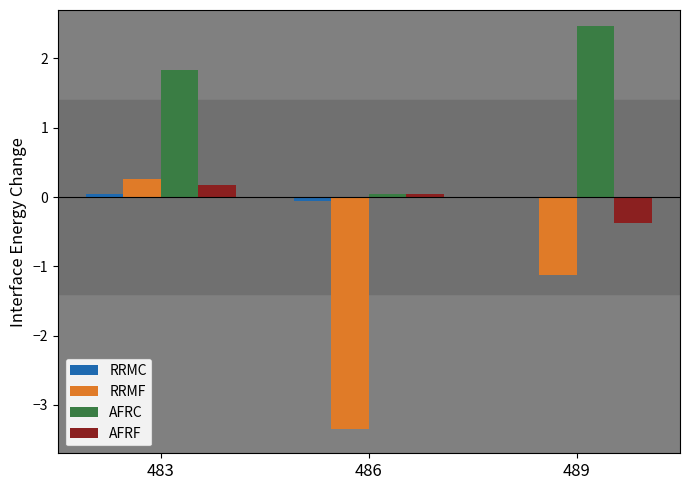

At which category does the chart reach its minimum across all series?

486